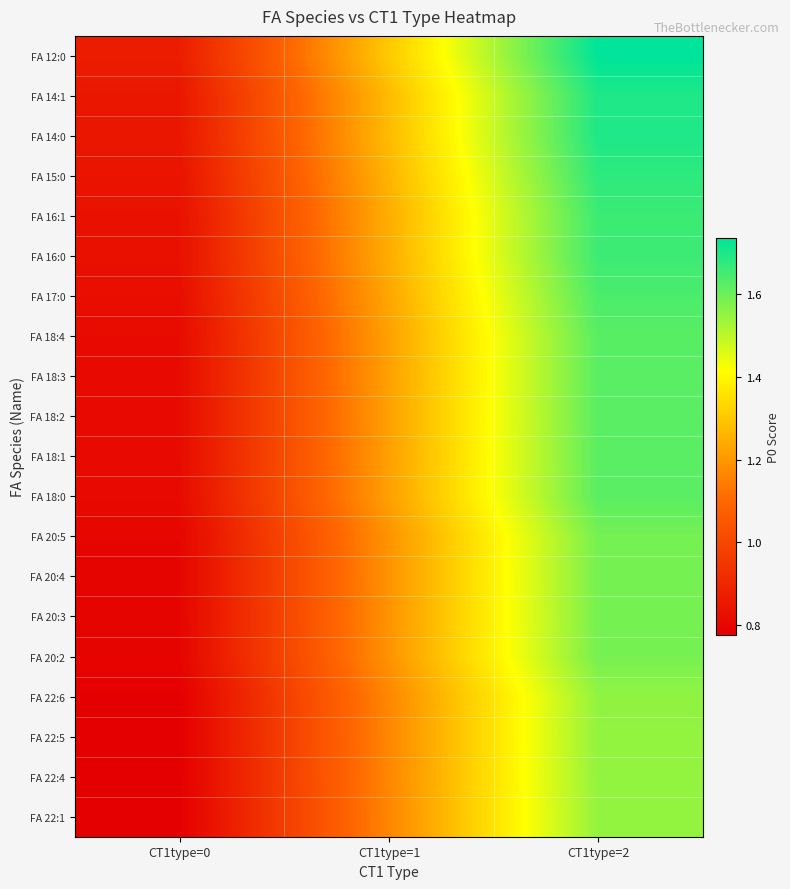

What is the greatest value displayed?

1.7